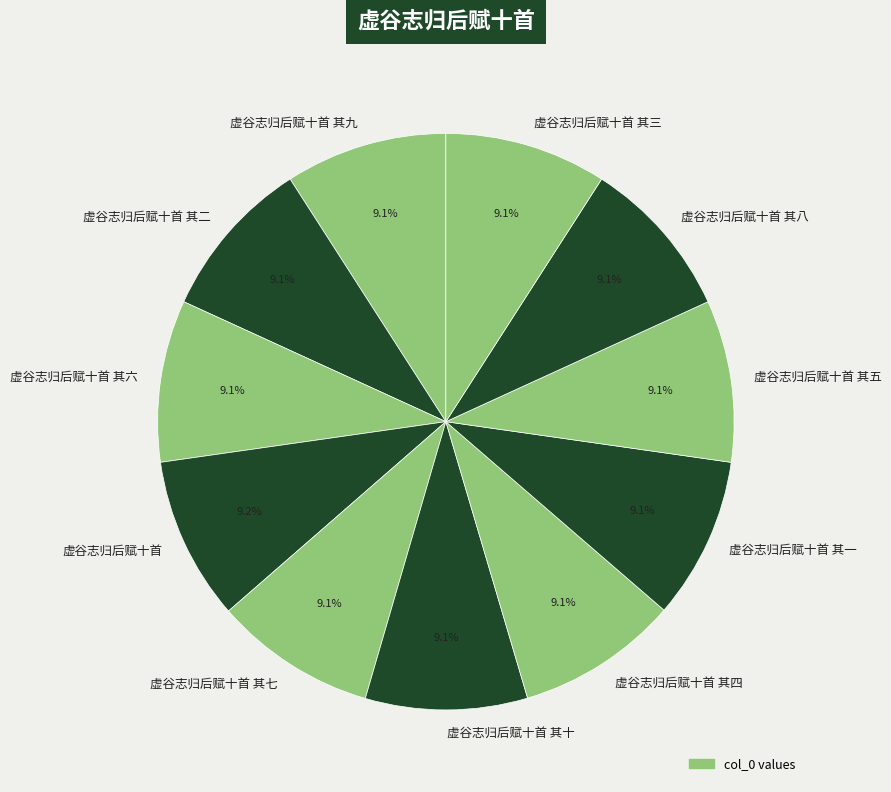

What is the ratio of the value at 虚谷志归后赋十首 其一 to the value at 虚谷志归后赋十首?

1.0